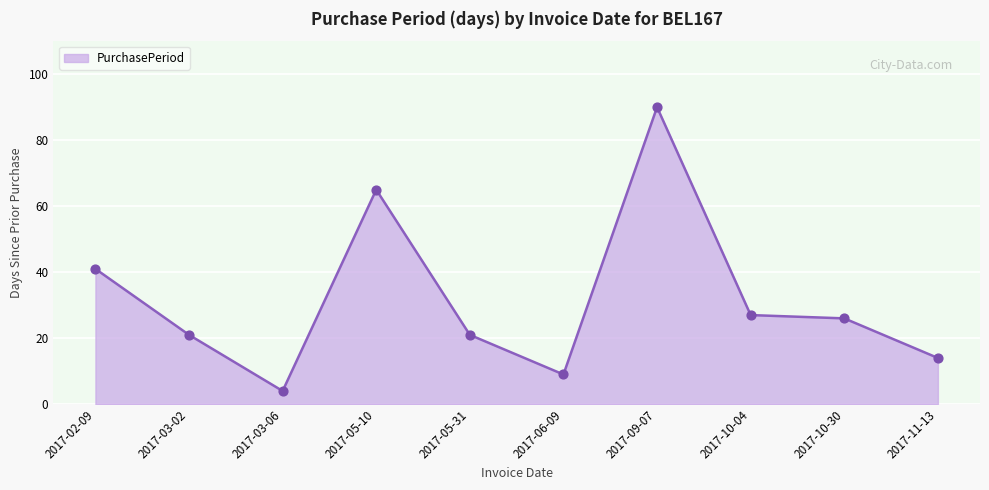

What is the change in value from 2017-03-06 to 2017-05-31?

+17